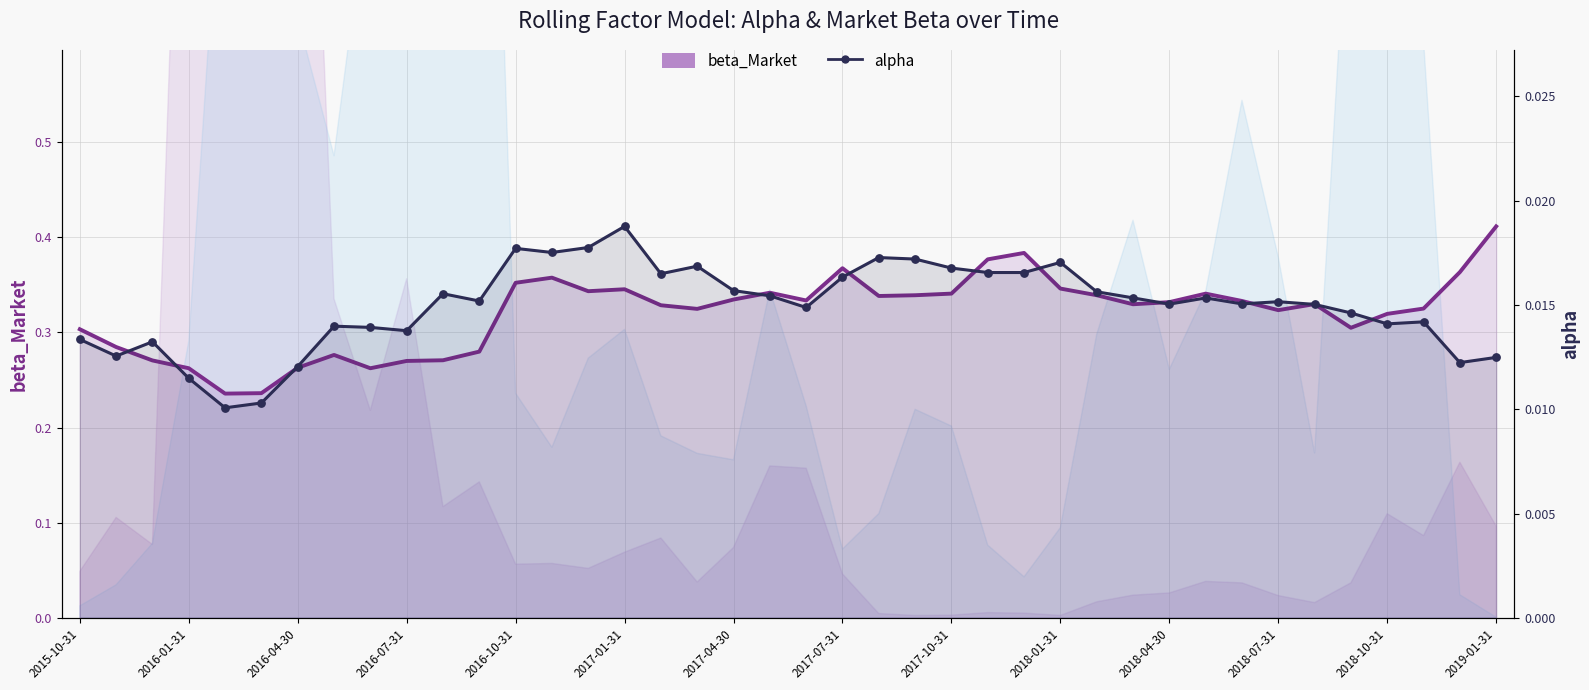

At how many categories does at least one series exceed 0?

40